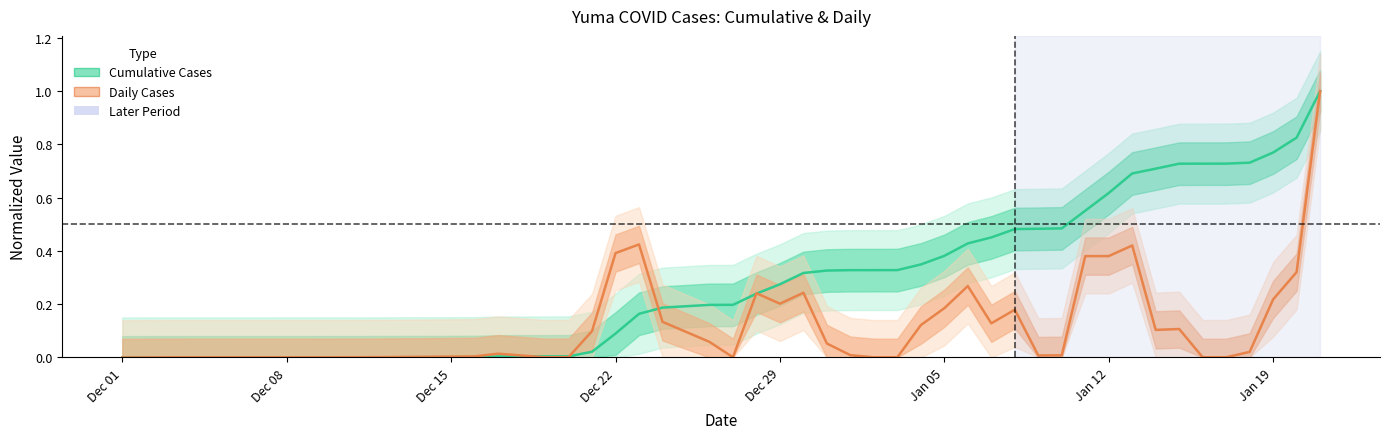

What is the greatest value displayed?

1.0